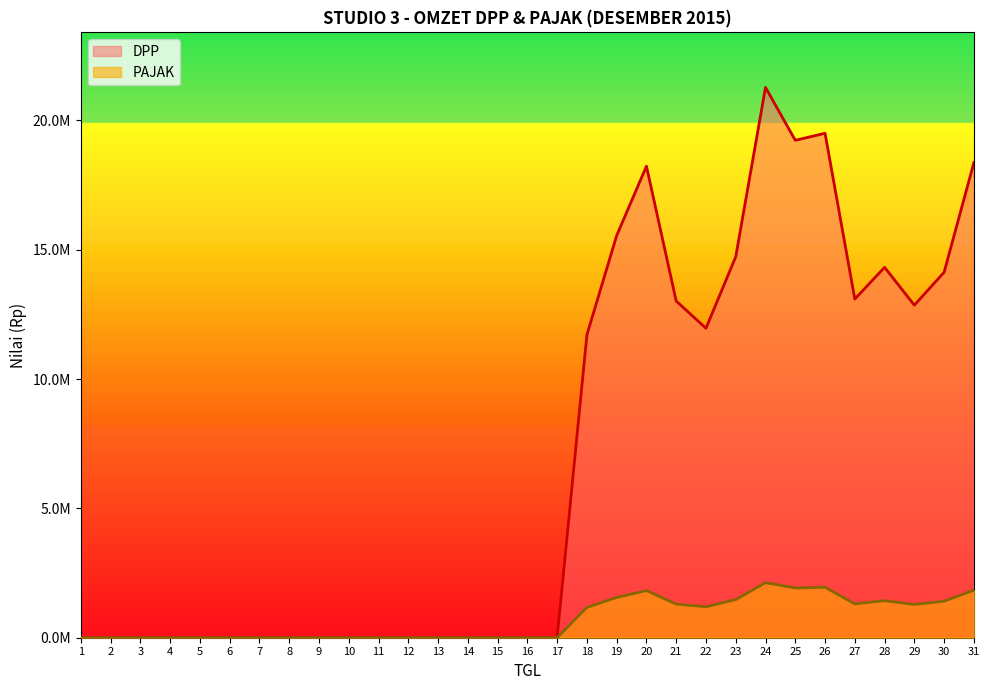

List the series in order of their overall mean, highest first.

DPP, PAJAK